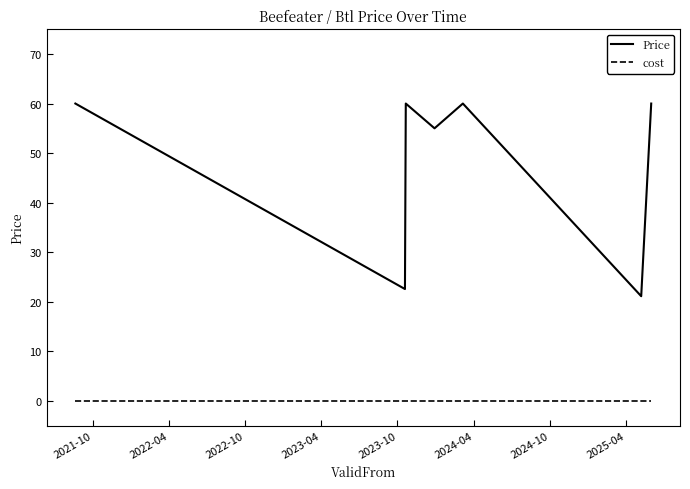

What is the difference between the maximum and minimum values in the Price series?

38.9